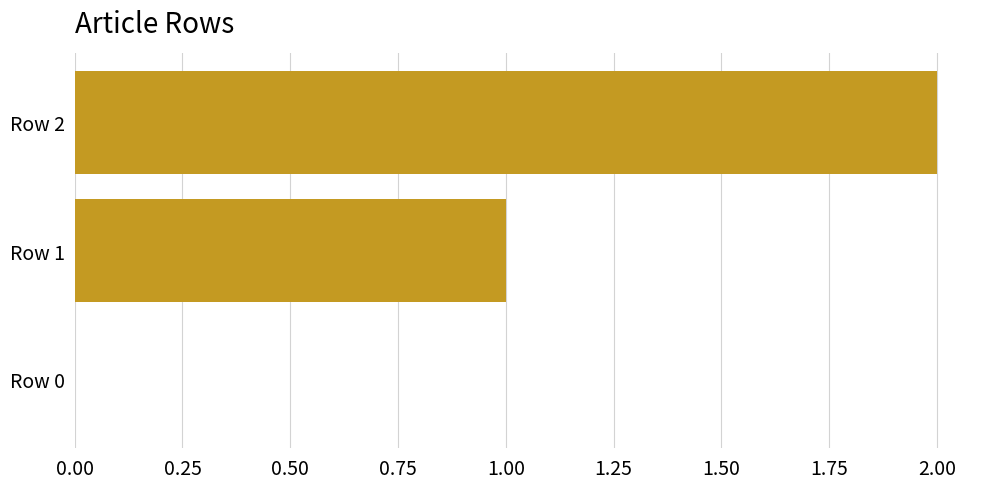

What is the sum of all values?

3